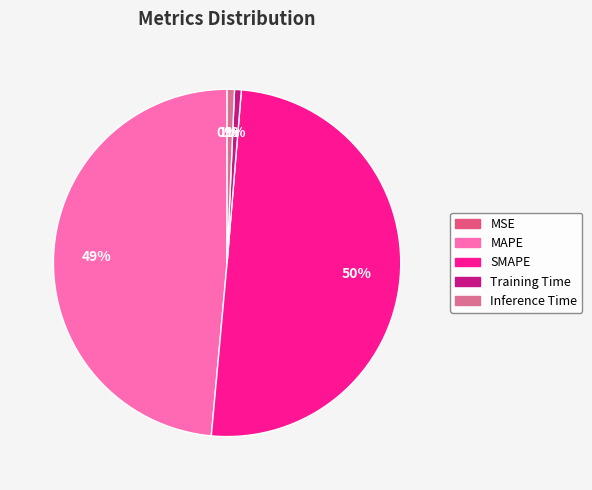

Which slice represents more than half of the pie?

SMAPE